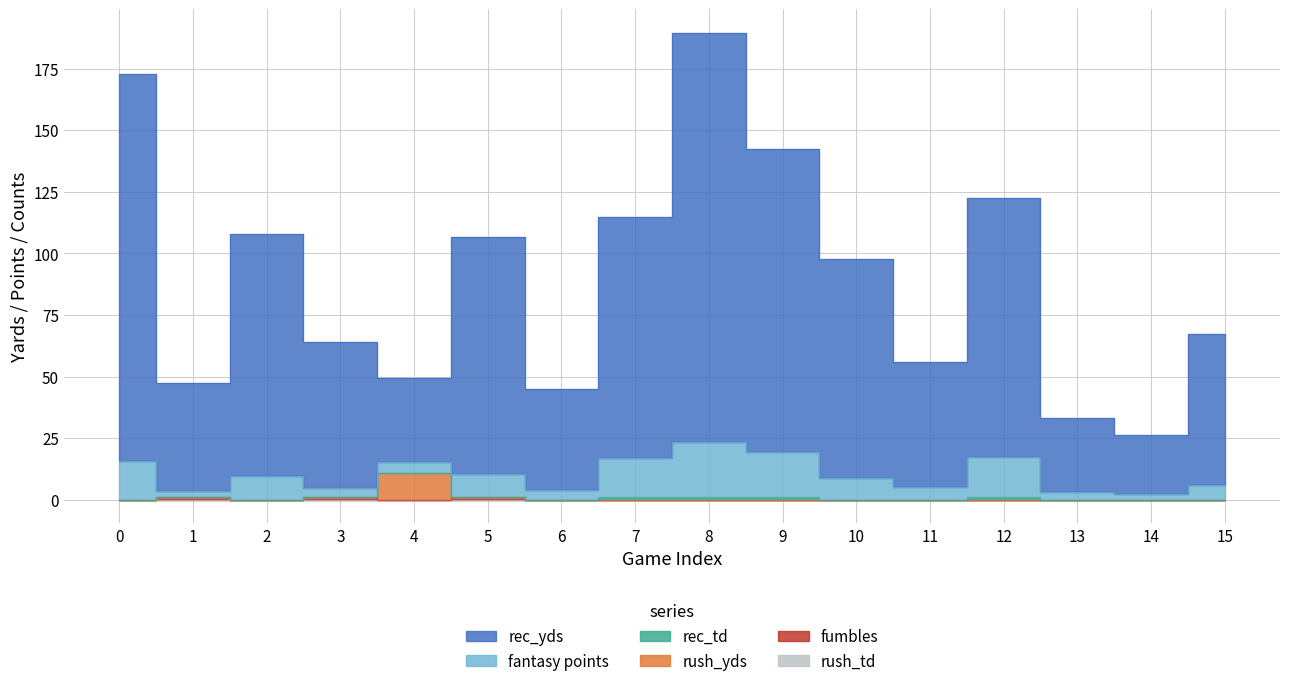

True or false: rush_yds and rec_yds cross at least once.

False